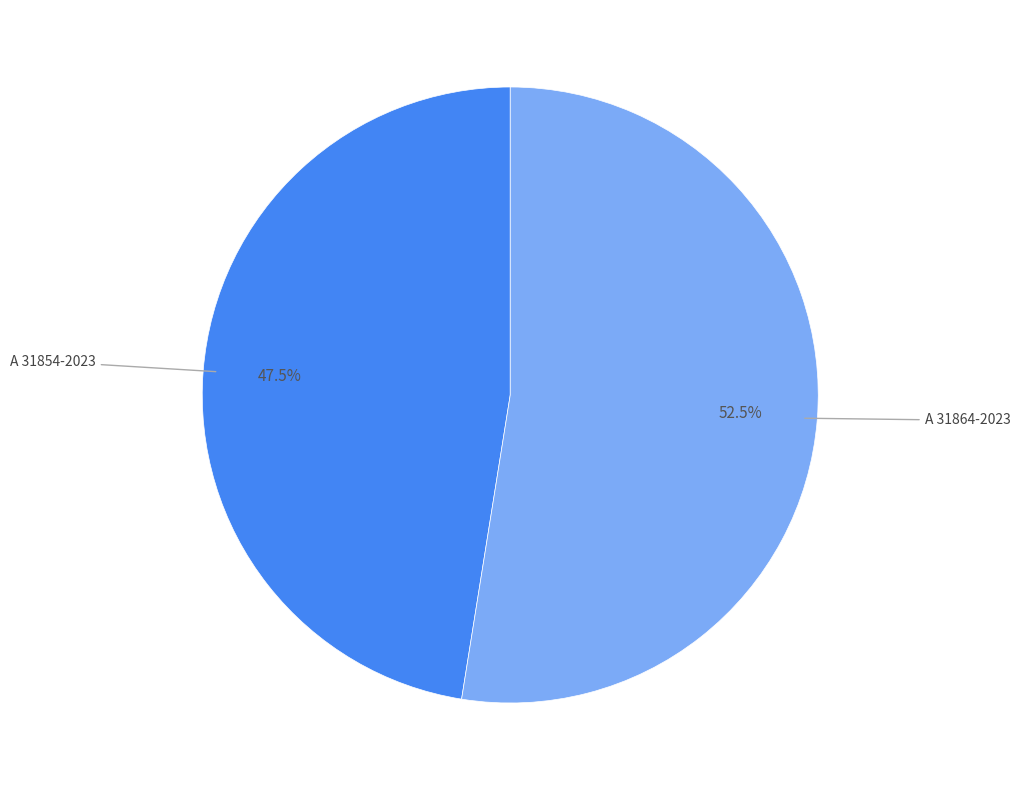

Does any single category account for the majority?

Yes